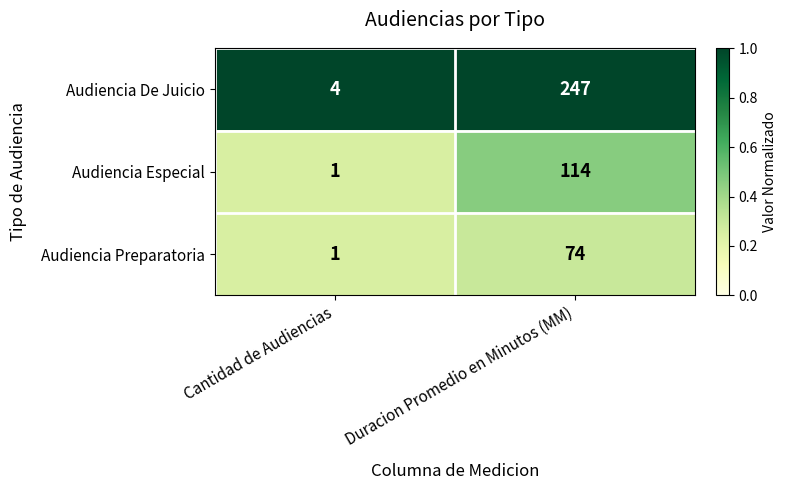

Is it true that Audiencia De Juicio equals 84 at Duracion Promedio en Minutos (MM)?

False